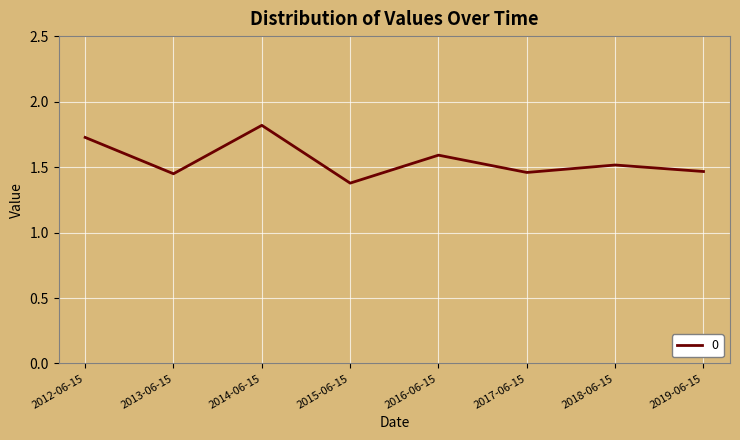

Where is the data nearest to the value 1?

2015-06-15